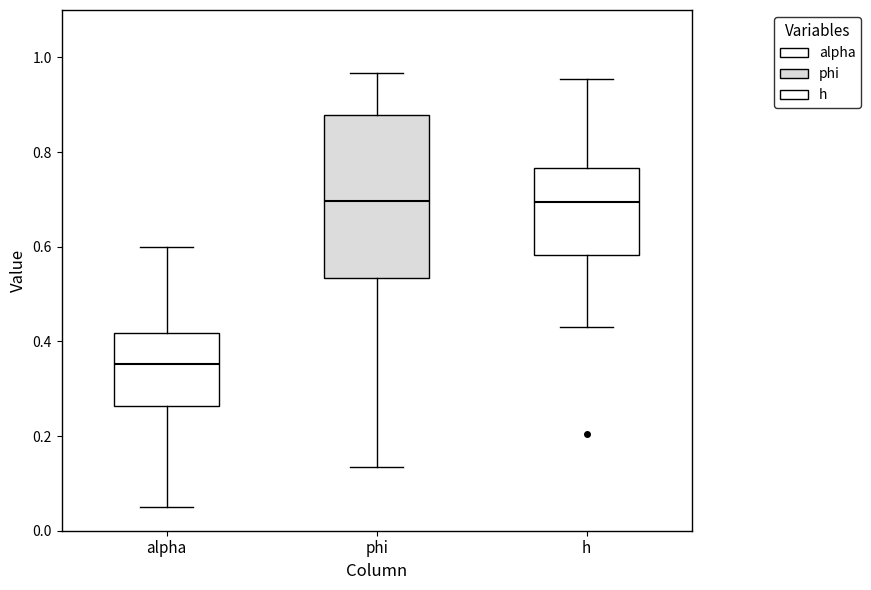

Where does the median line of the box for phi sit on the y-axis? The values are not printed on the chart, so give them approximately, as read against the axis.

0.70